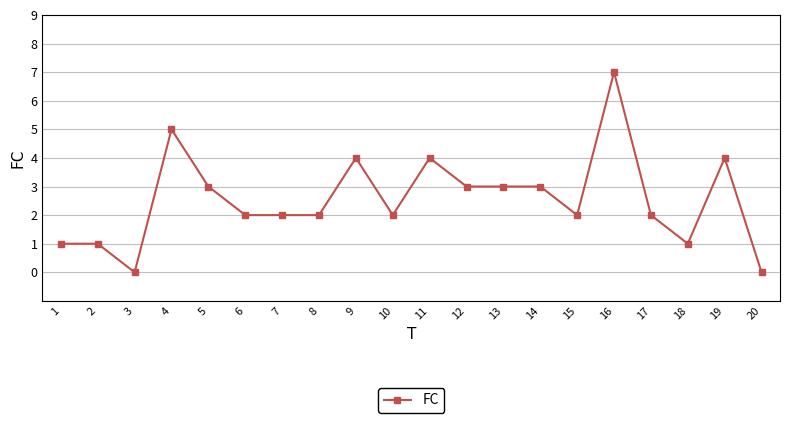

Approximately how many times larger is the value at 4 compared to 9?

1.2